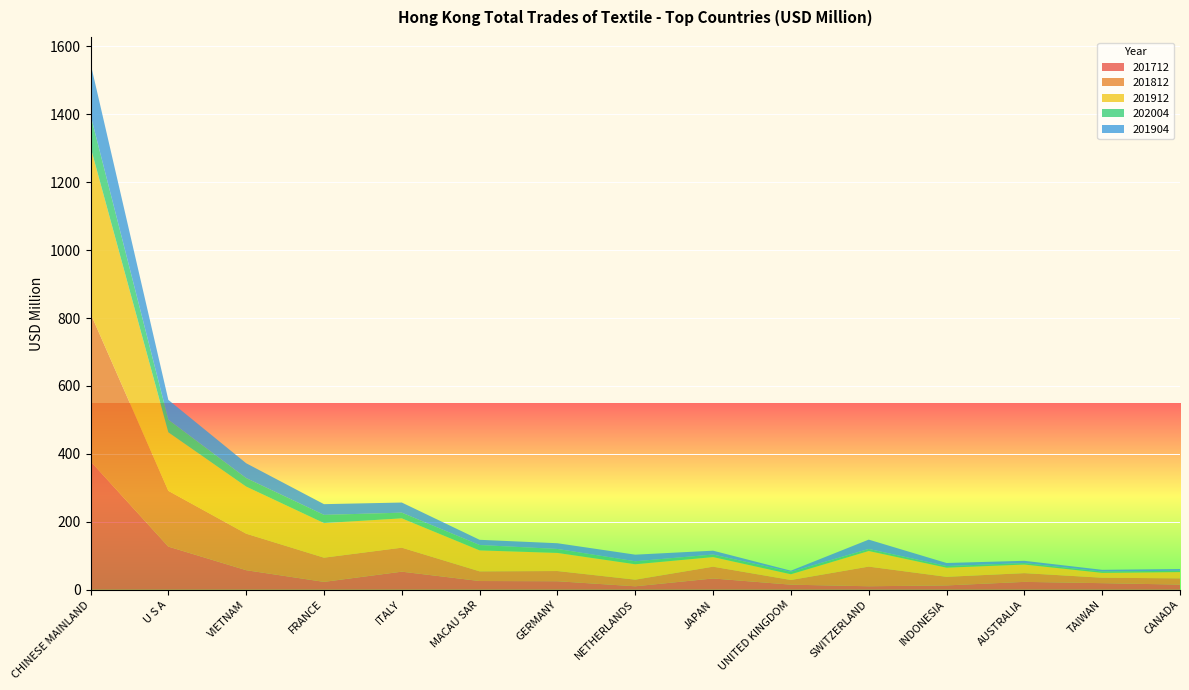

Reading left to right, what are all the values shown in this chart?

201712: 378.3	127.1	57.6	23.2	53.3	25.7	25.1	10.2	33.2	15.0	10.3	12.8	23.2	19.4	15.2
201812: 435.2	164.1	107.5	71.3	70.6	28.5	30.0	19.6	34.7	13.8	57.9	25.3	25.7	16.0	18.4
201912: 490.3	172.3	138.6	101.9	86.3	61.7	53.3	45.4	28.2	17.0	45.9	27.0	25.3	14.3	18.5
202004: 94.0	37.2	25.1	24.1	16.8	15.8	11.7	8.8	7.5	7.1	6.1	4.8	4.3	3.9	3.9
201904: 152.3	58.3	43.8	31.6	29.8	15.3	16.9	19.4	11.3	3.2	27.4	8.9	6.6	5.0	5.1